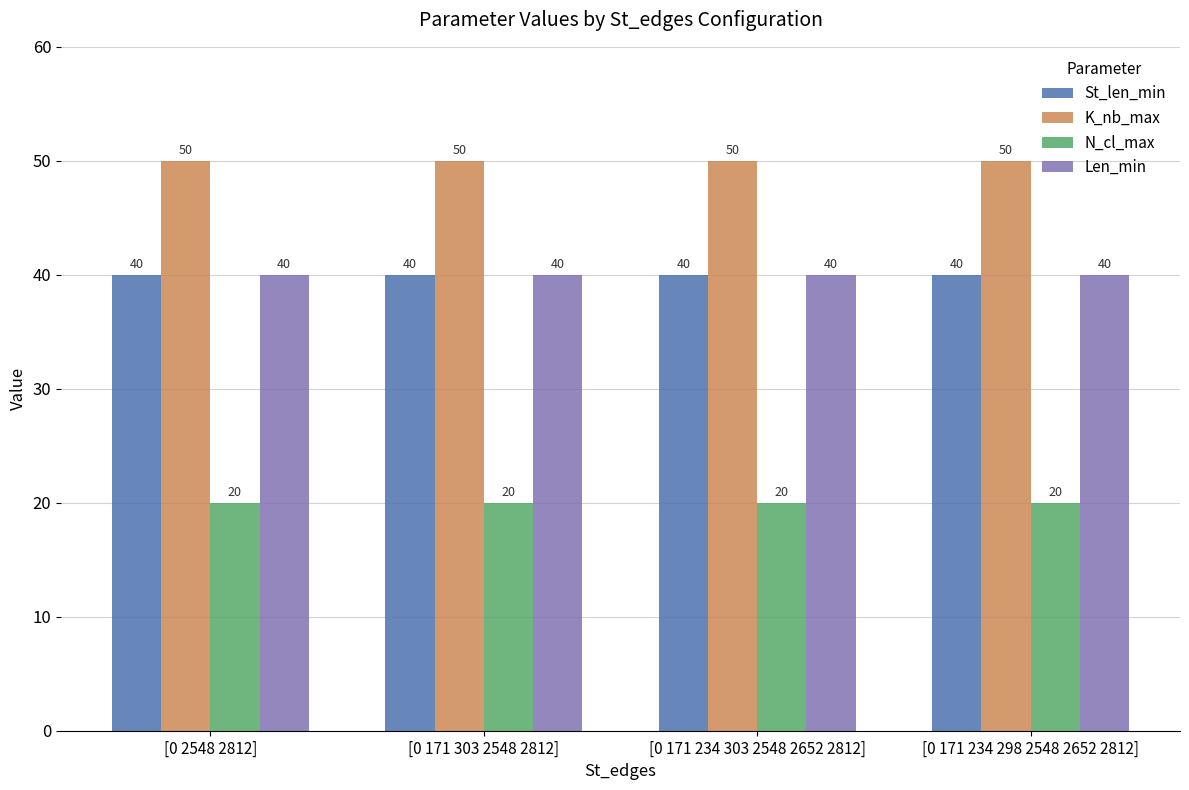

What is the label of the 4th bar from the right?

[0 2548 2812]